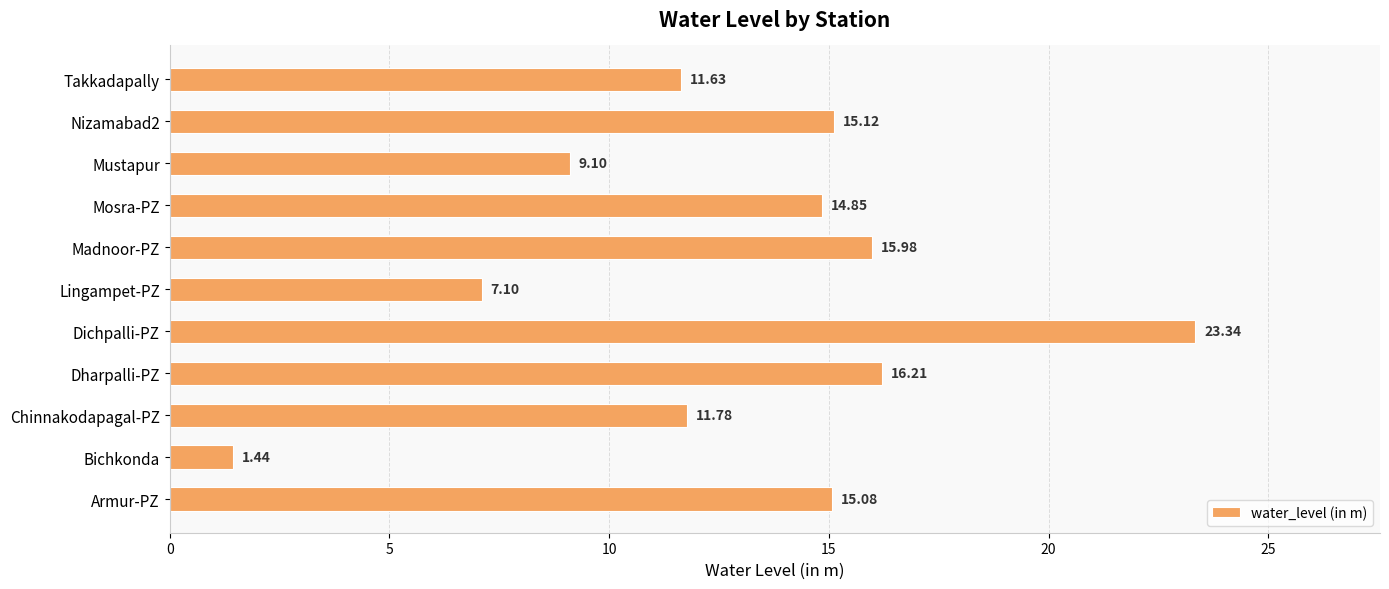

Rank the categories by value from lowest to highest.

Bichkonda, Lingampet-PZ, Mustapur, Takkadapally, Chinnakodapagal-PZ, Mosra-PZ, Armur-PZ, Nizamabad2, Madnoor-PZ, Dharpalli-PZ, Dichpalli-PZ